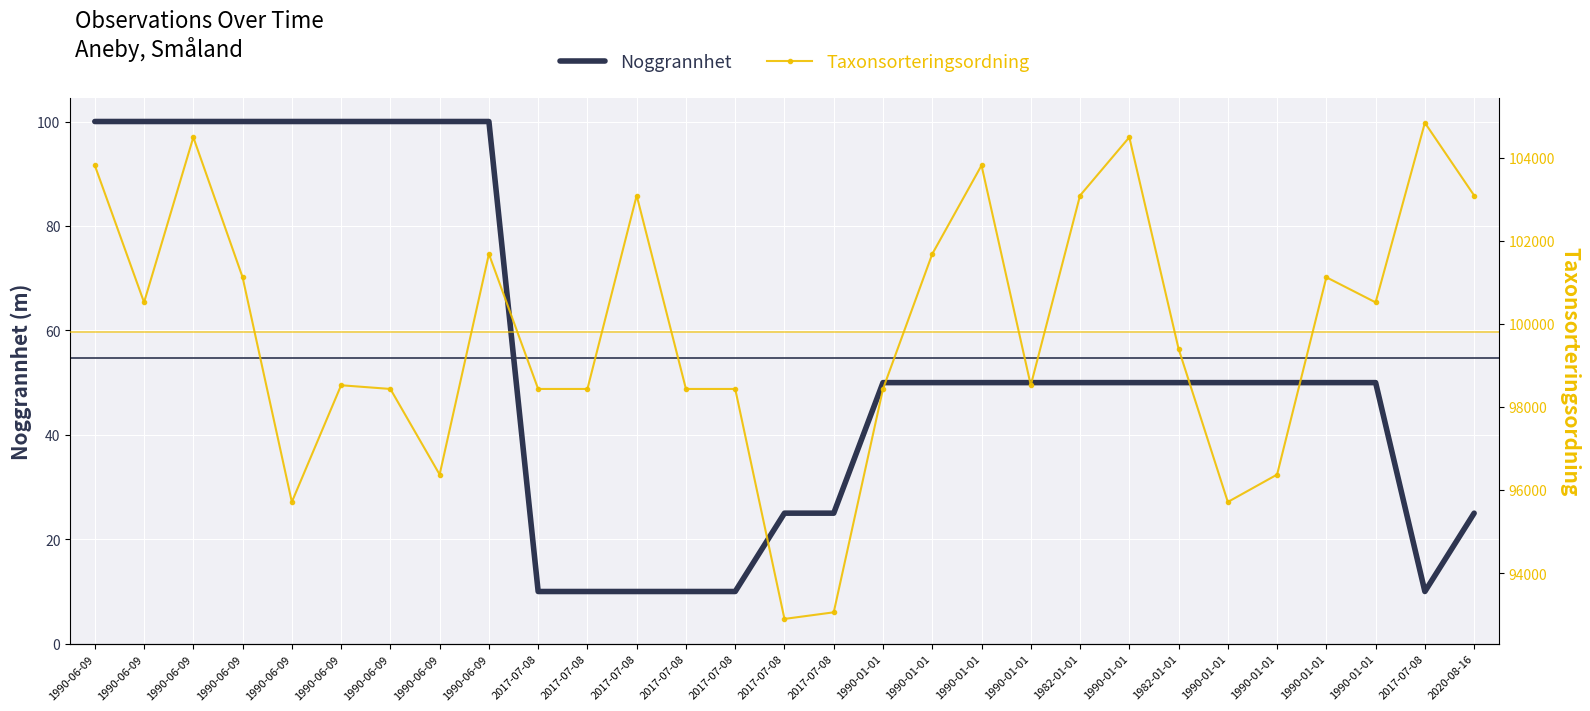

At which label does Noggrannhet reach its minimum?

2017-07-08